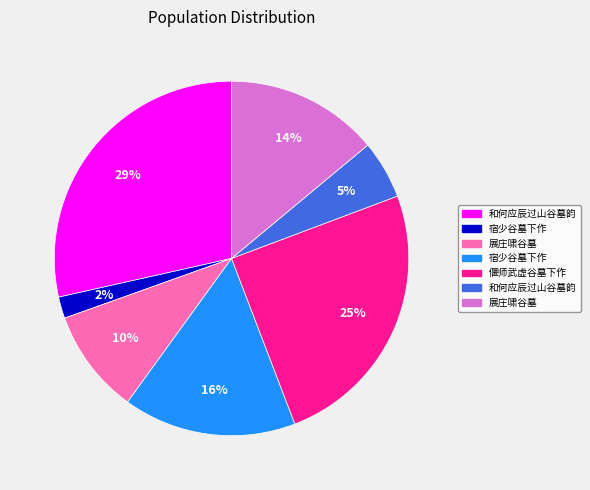

To the nearest percent, what is the difference between the largest and smallest slice percentages?

27%